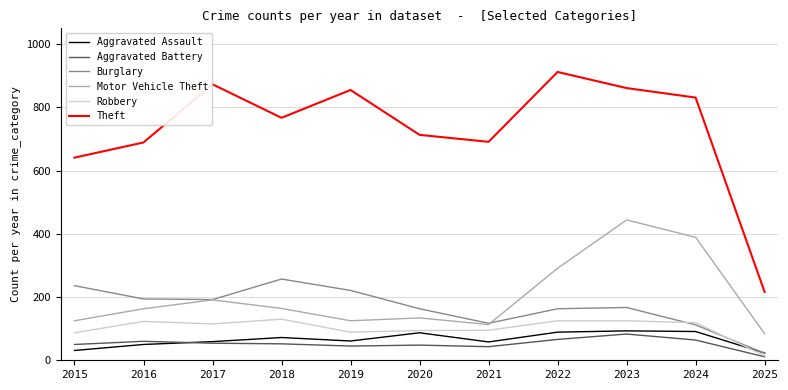

True or false: Burglary has a value of 127 at 2017.

False